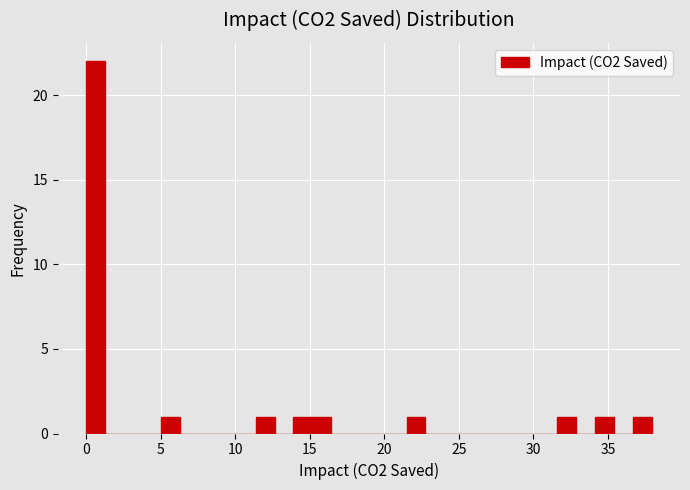

Around what value on the x-axis is the tallest bar? Give the approximate position of its centre, as read against the axis.

0.5